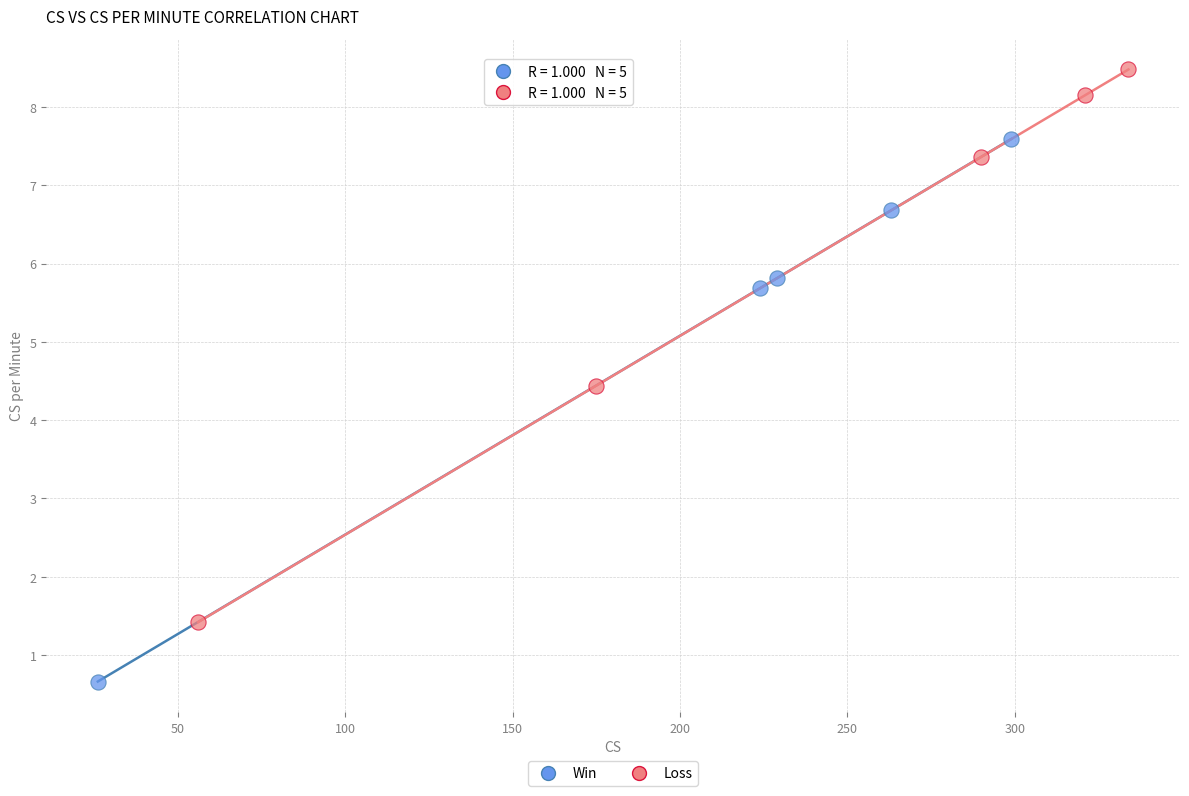

Which series contains the lowest Y value?

Win